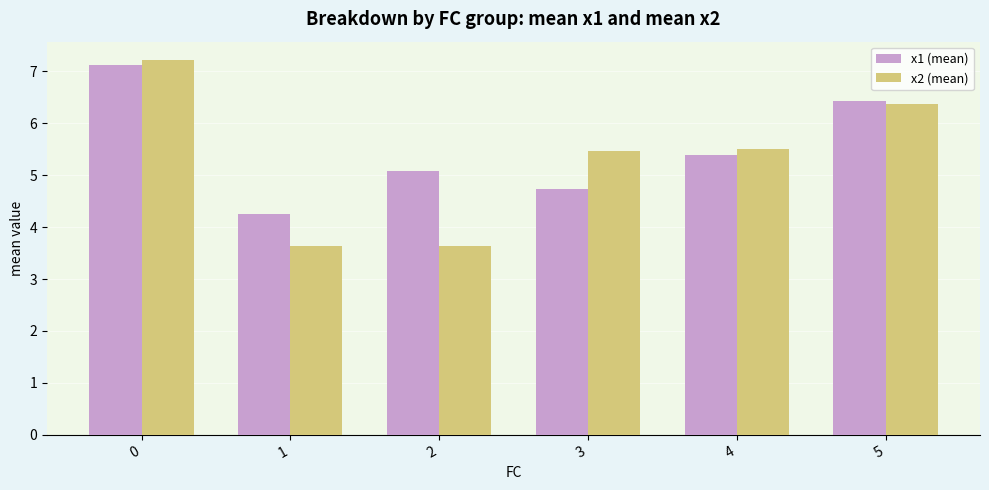

Reading left to right, transcribe all the data shown in this chart.

x1 (mean): 7.1	4.2	5.1	4.7	5.4	6.4
x2 (mean): 7.2	3.6	3.6	5.5	5.5	6.4